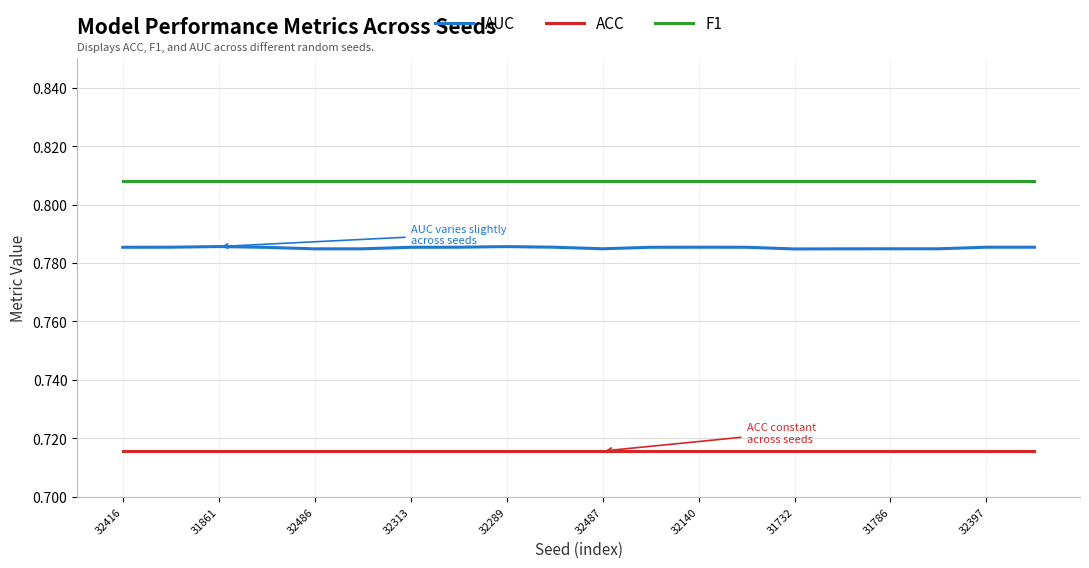

Which series has the widest spread of values?

AUC